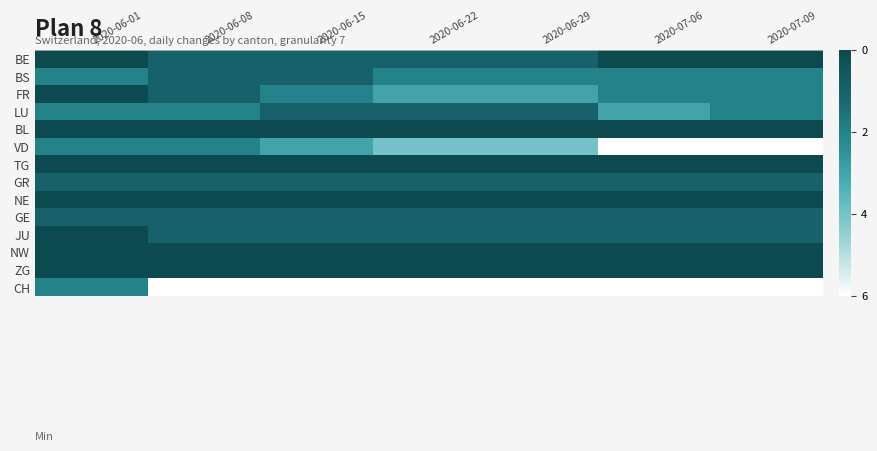

What is the total value across all series at 2020-06-15?

-29